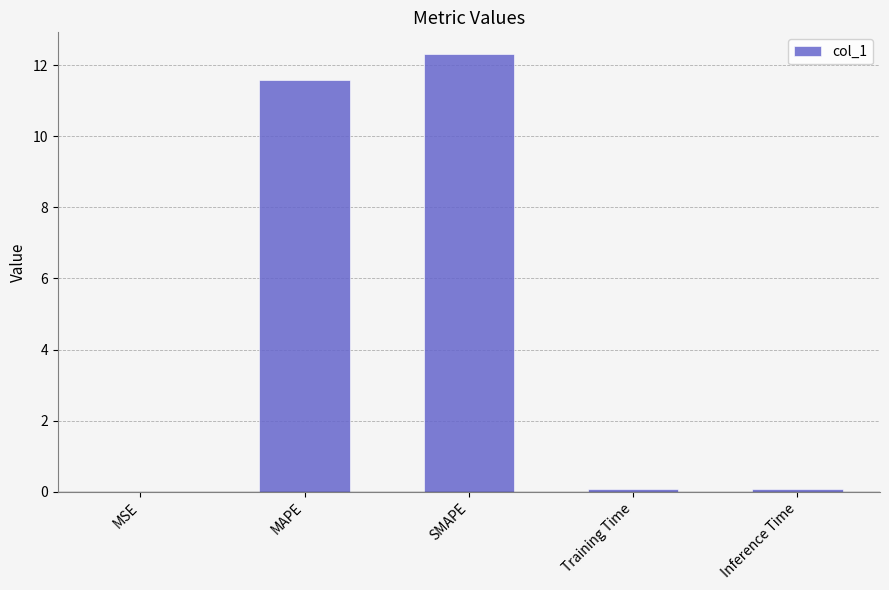

Between Inference Time and SMAPE, which is larger?

SMAPE